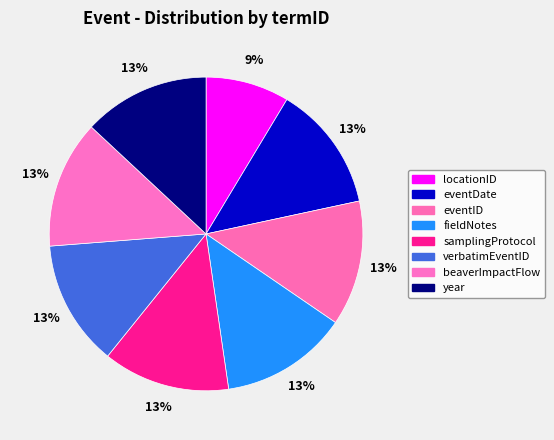

Which has a higher value, verbatimEventID or locationID?

verbatimEventID